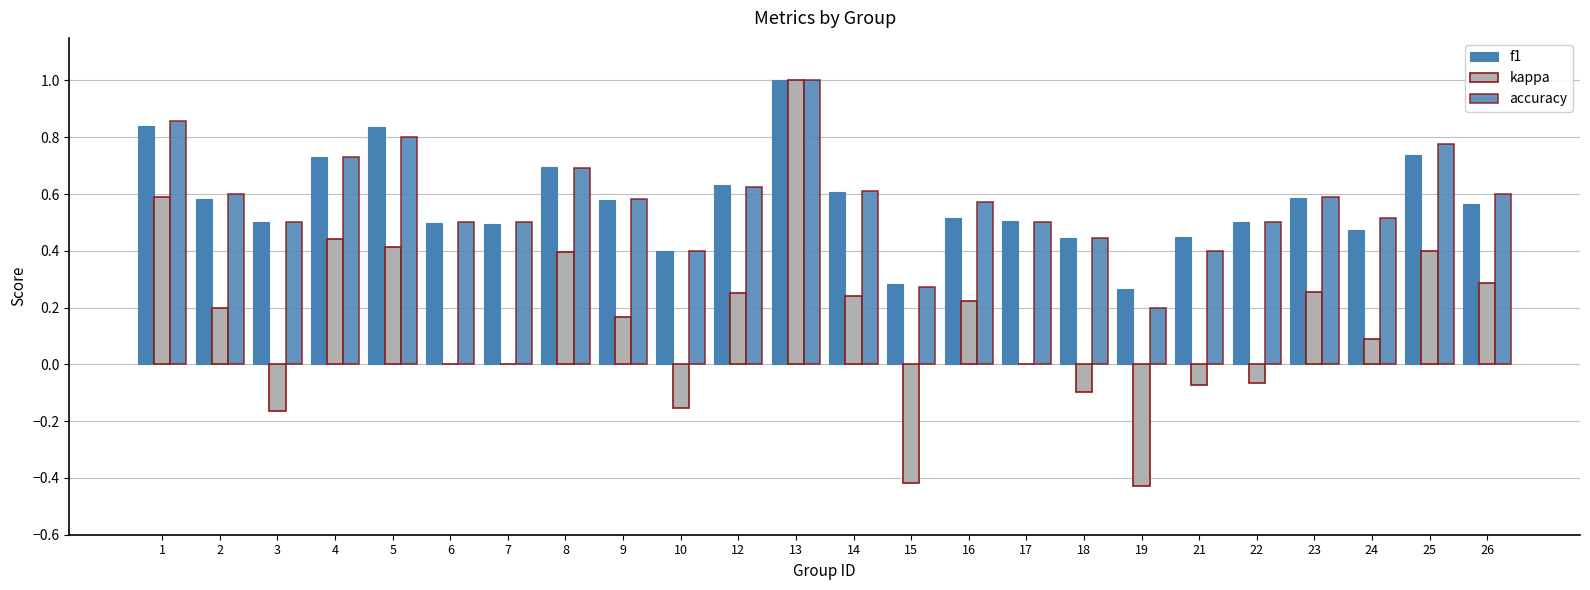

Between 9 and 25, which is larger?

25